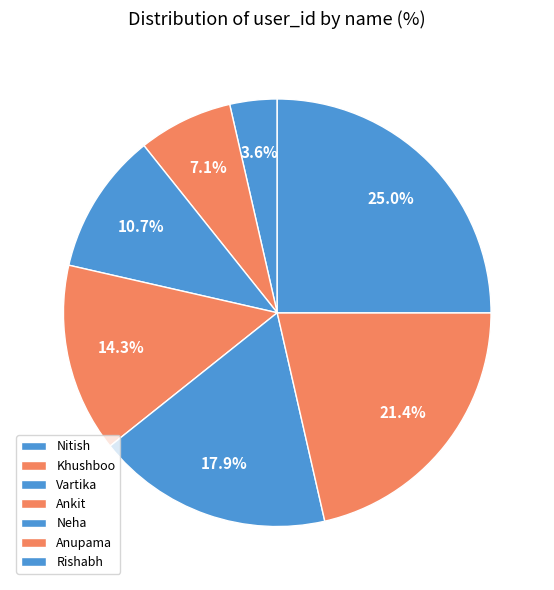

What percentage is the Vartika slice, to the nearest percent?

11%